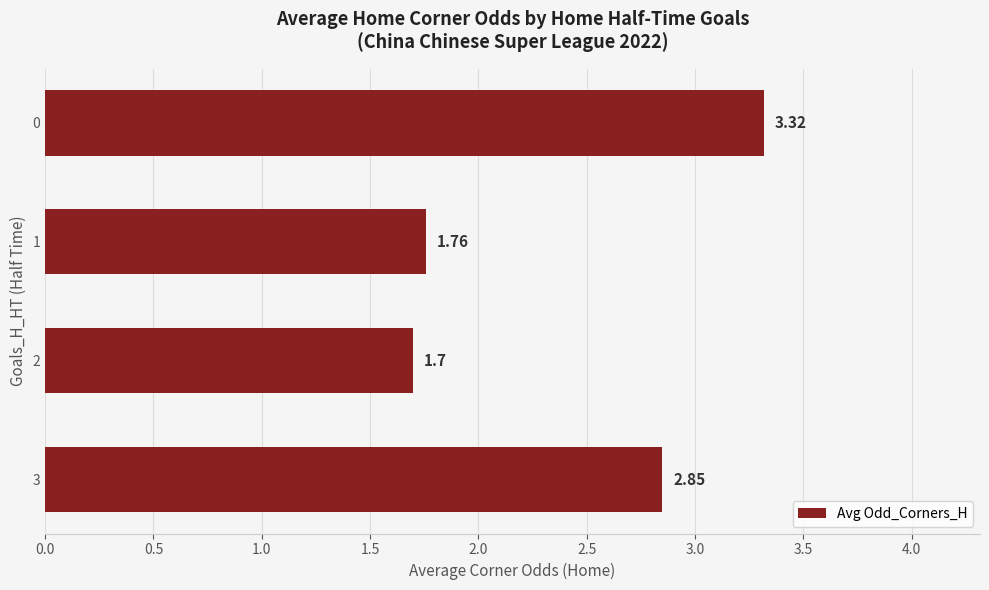

List the labels in order of value, smallest first.

2, 1, 3, 0